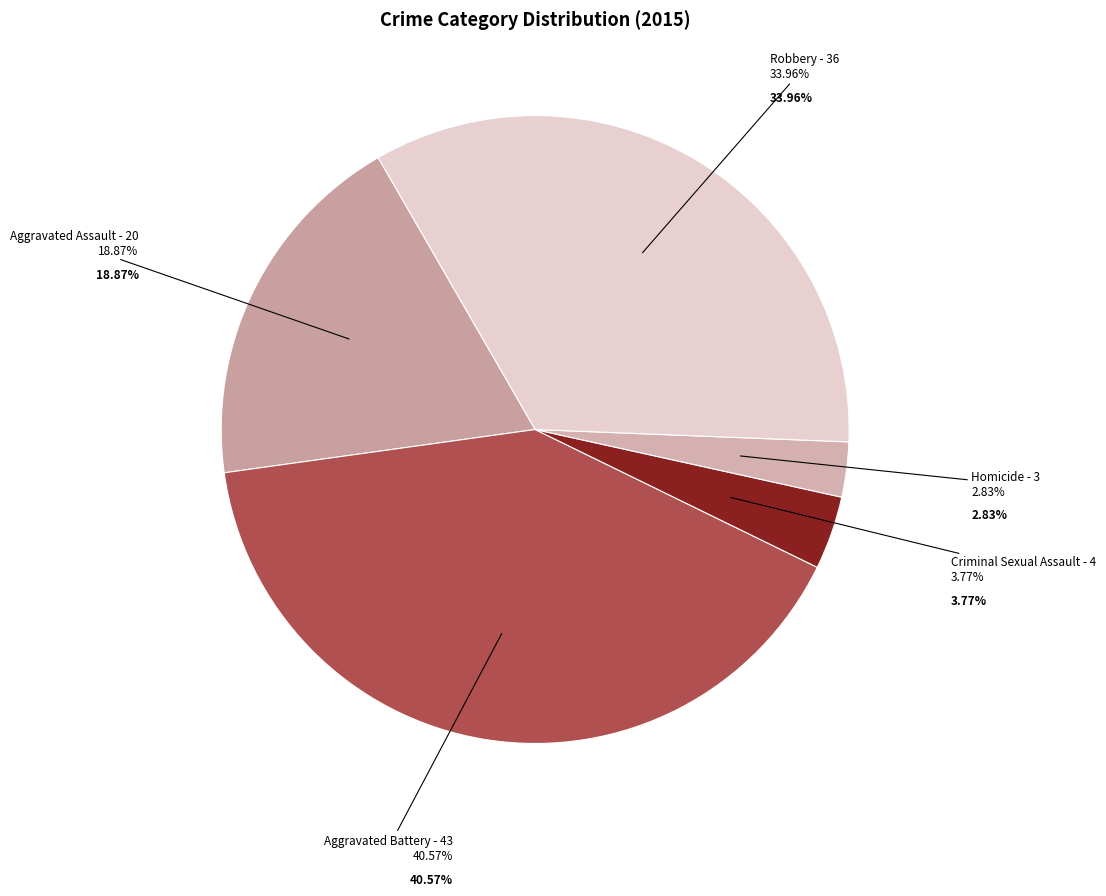

What is the change in value from Aggravated Battery to Homicide?

-40